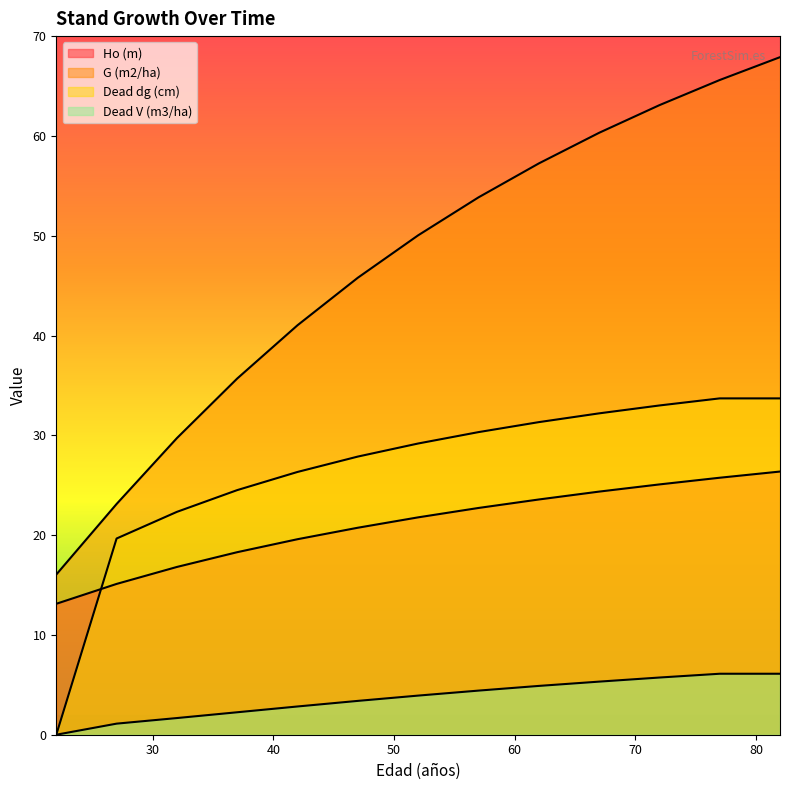

The Ho (m) series shows 23.6 at 62. True or false?

True